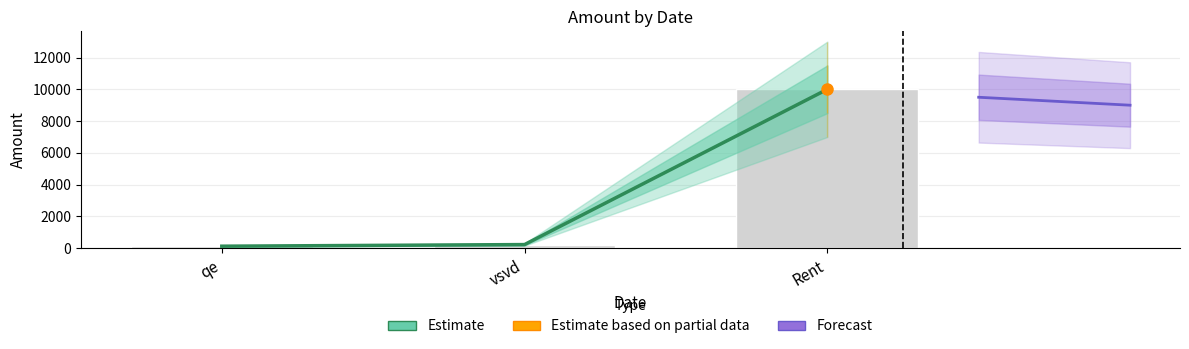

At which label does the data first exceed 234?

Rent